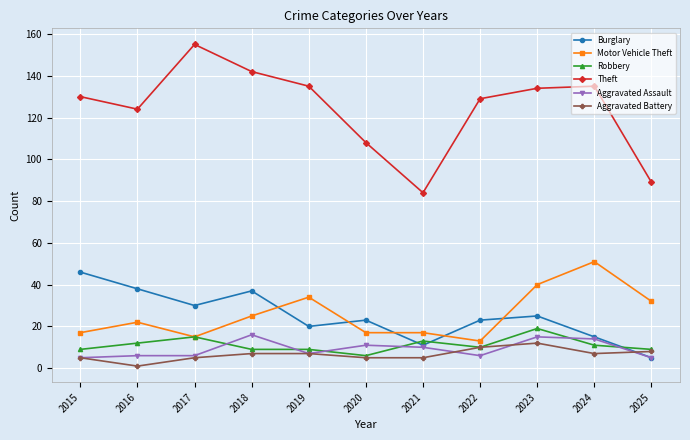

How many lines are shown in the chart?

6